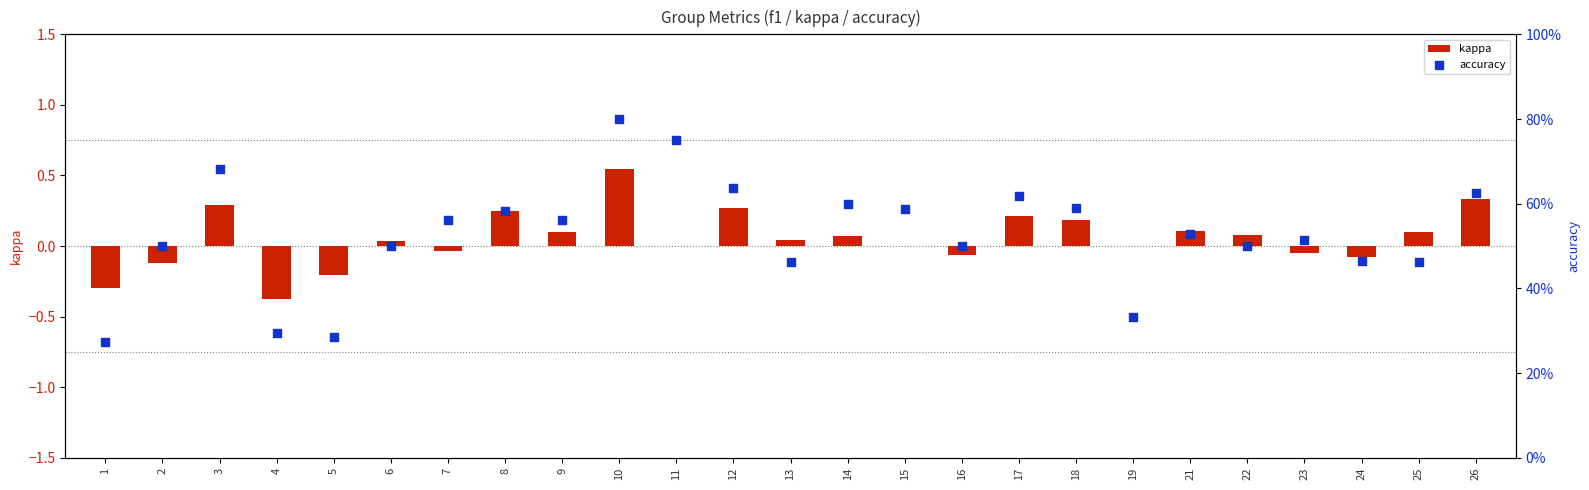

At which category is the sum across all series the highest?

10